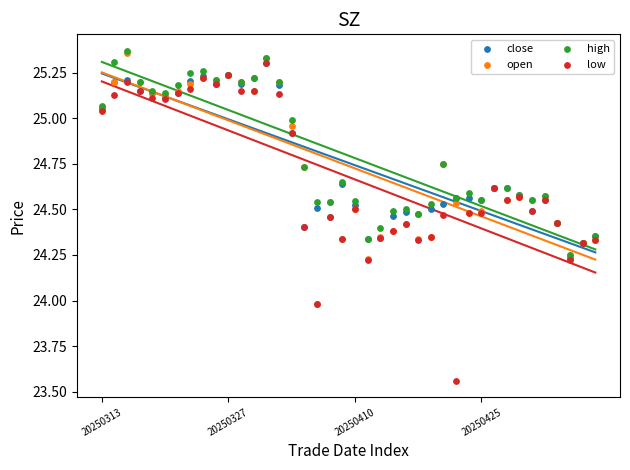

Which series reaches the maximum Y coordinate?

high